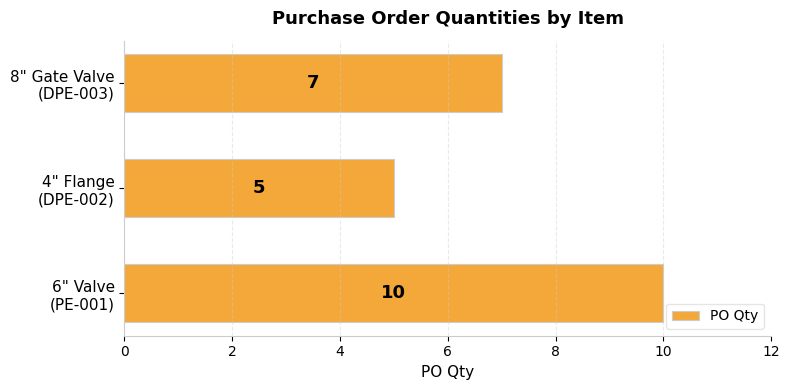

How many distinct data groups are displayed?

1